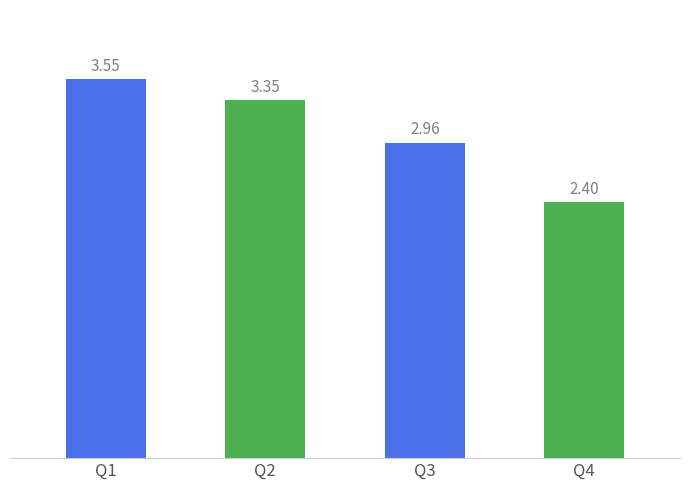

What is the change in value from Q1 to Q4?

-1.2